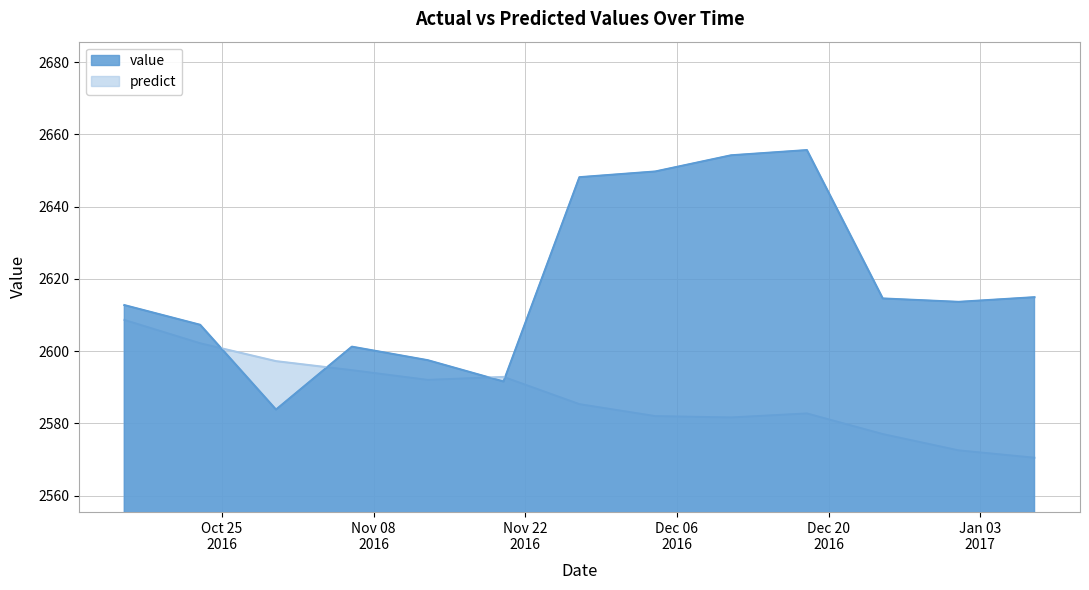

What position from the right is 2017-01-01?

2